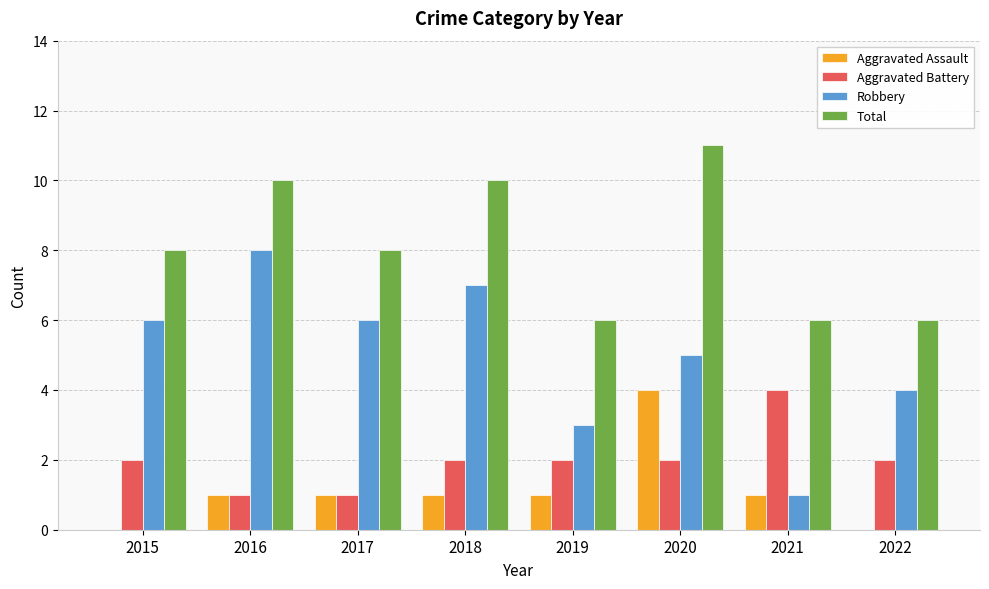

Count the Robbery values in the range 4 to 7.

5